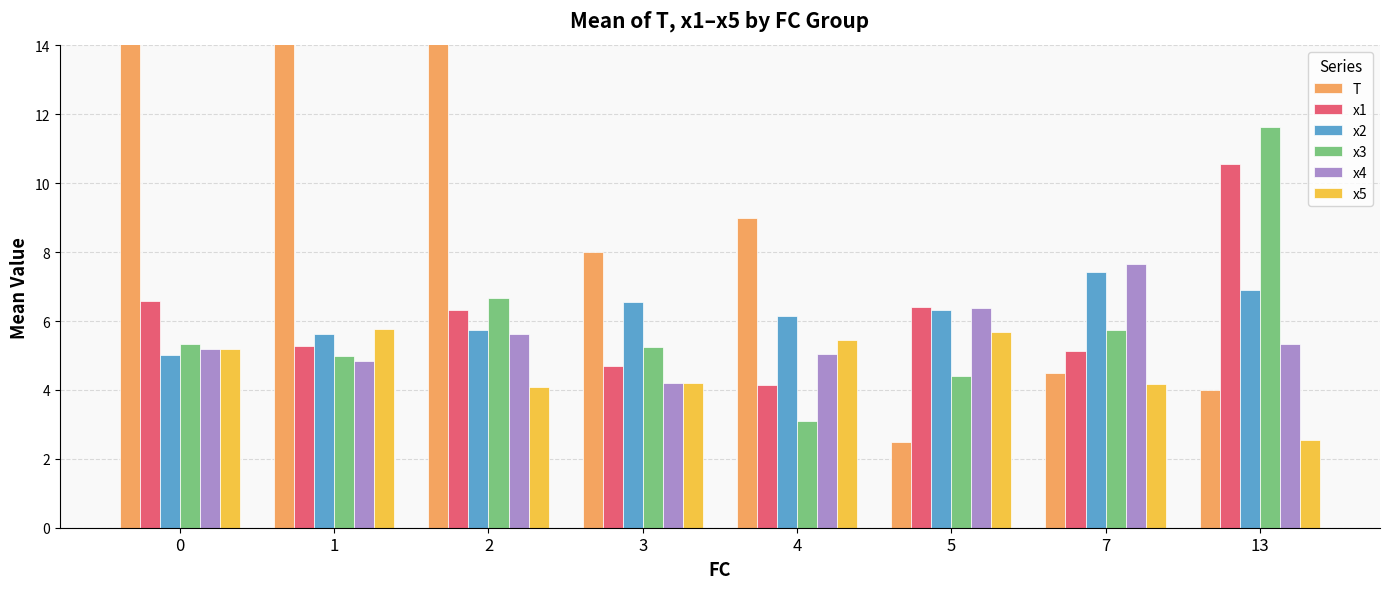

How many groups of bars are there?

8